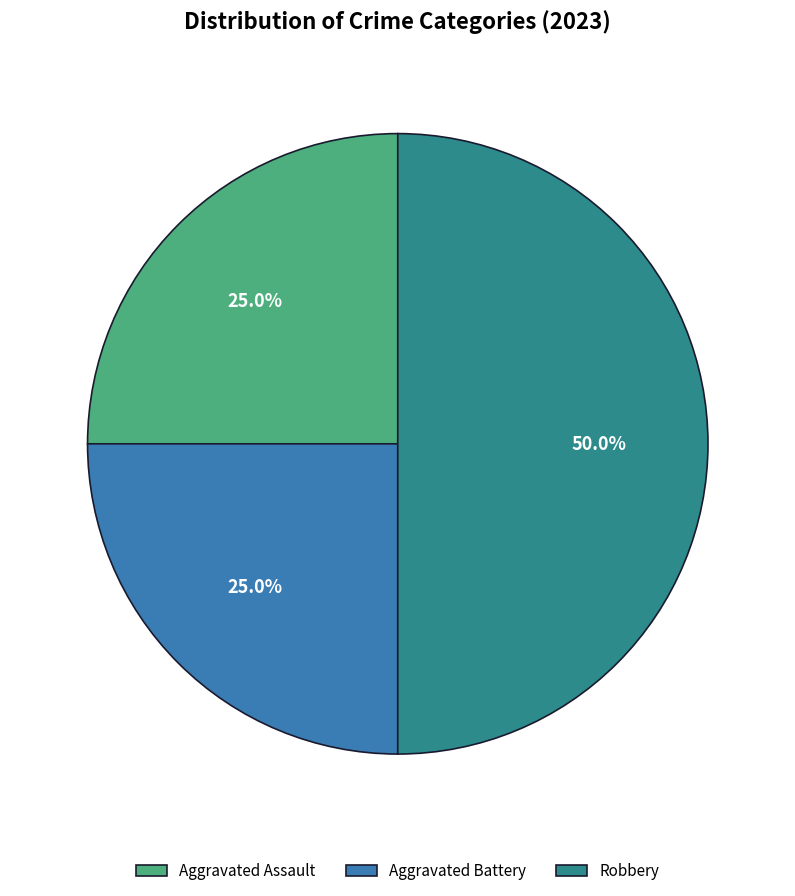

Does Aggravated Assault represent more than half of the total?

No